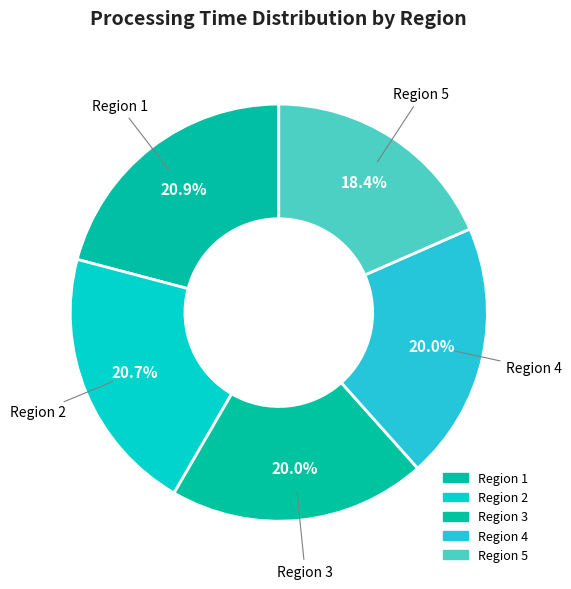

To the nearest percent, what percentage of the pie is Region 1?

21%